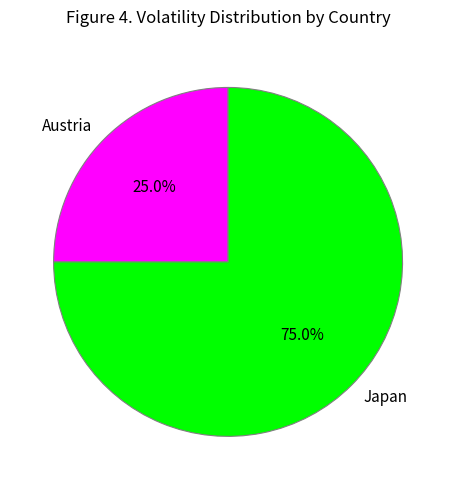

Is there any slice that represents more than half of the pie?

Yes